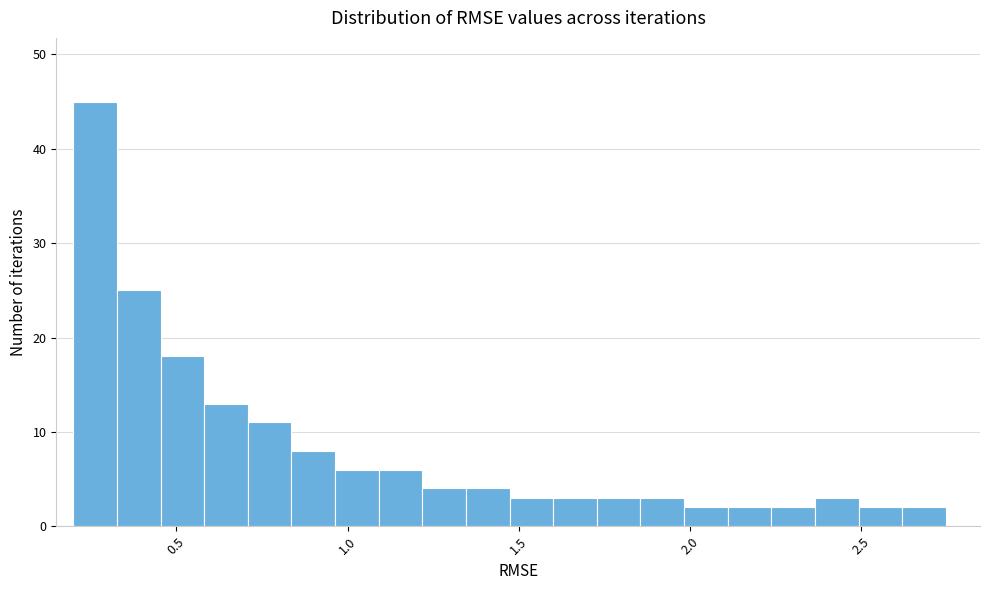

Around what value on the x-axis is the tallest bar? Give the approximate position of its centre, as read against the axis.

0.25